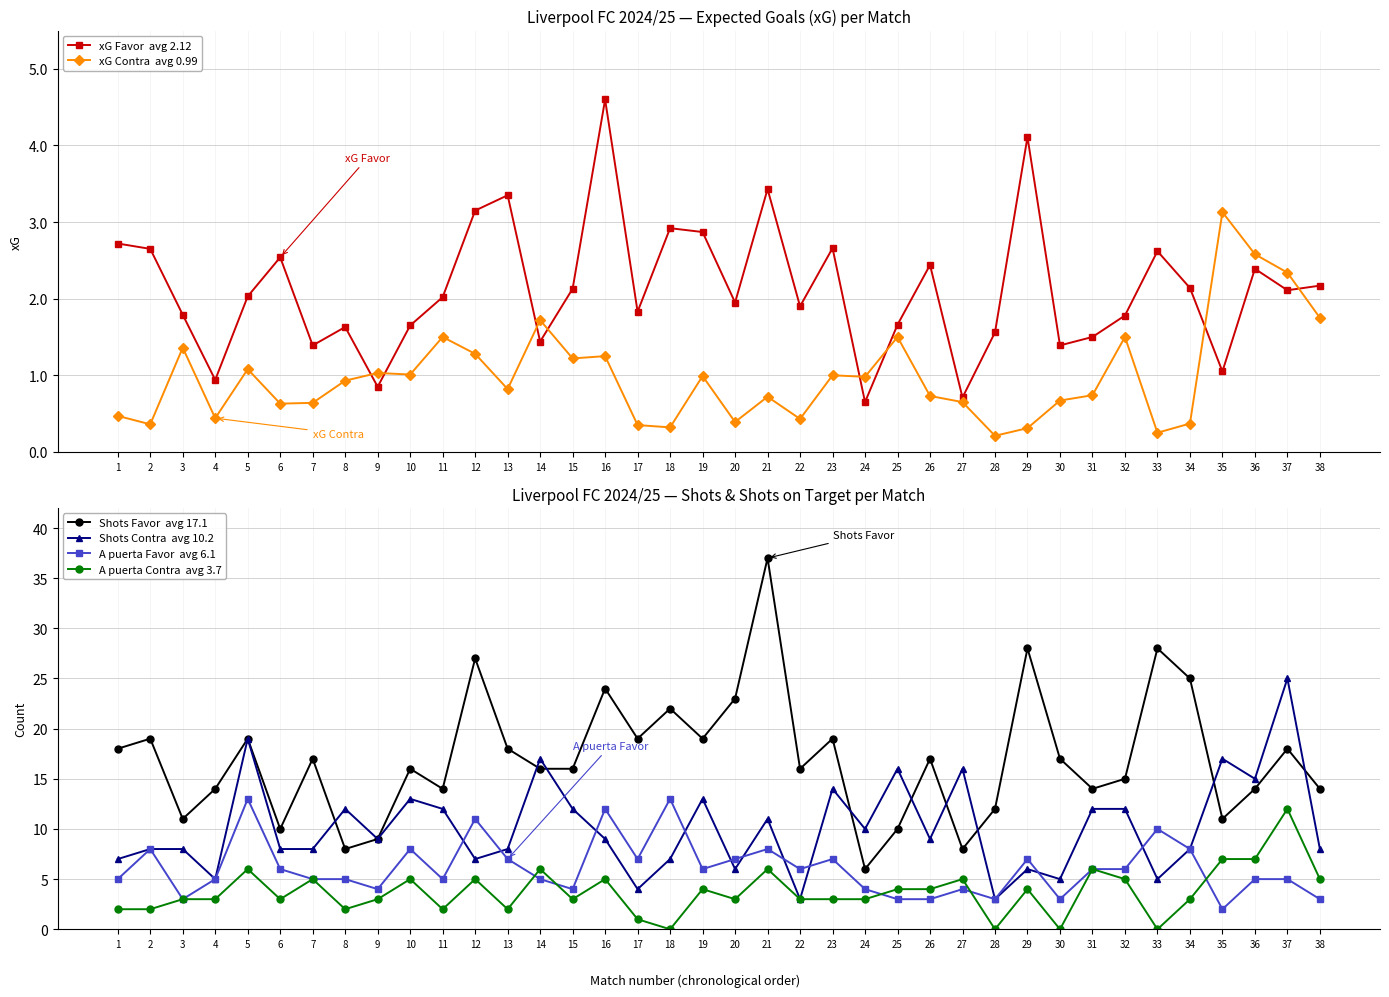

At which label is Shots Favor closest to 21?

18